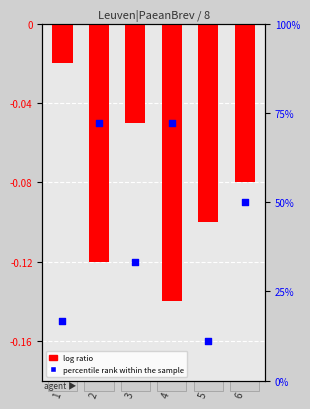

Which series contains the highest Y value?

percentile rank within the sample